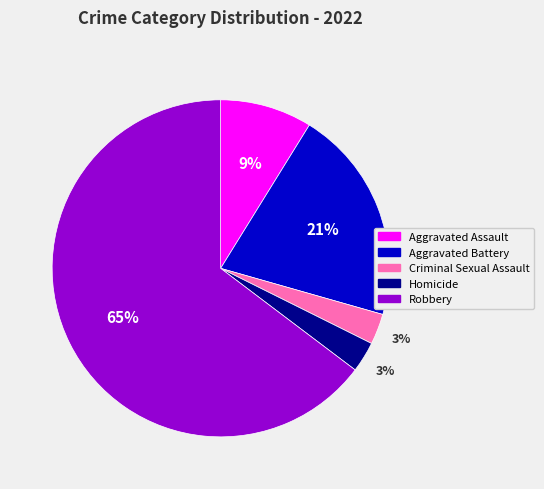

Is it true that Criminal Sexual Assault is 3% of the pie?

True